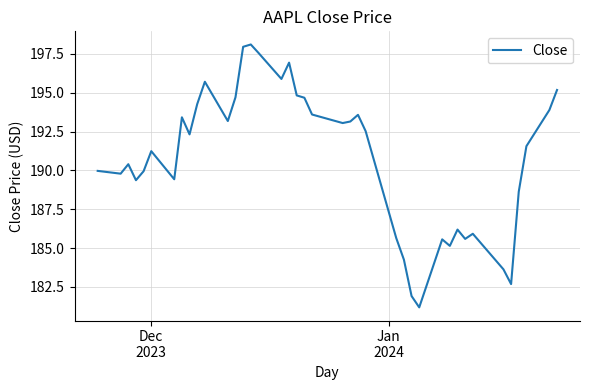

What is the greatest value displayed?

198.1